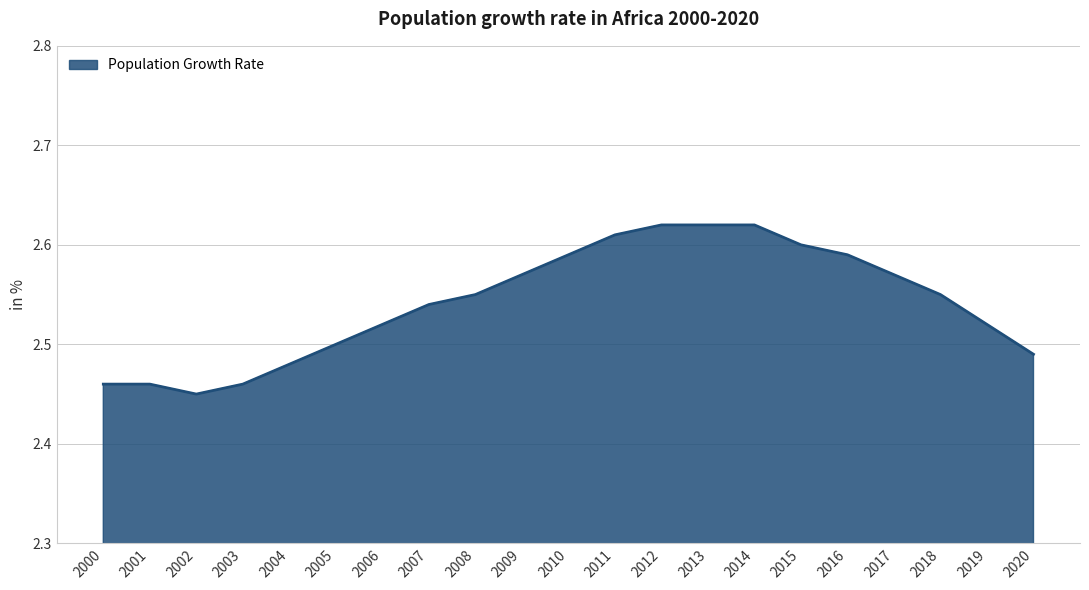

Approximately how many times larger is the value at 2009 compared to 2015?

1.0